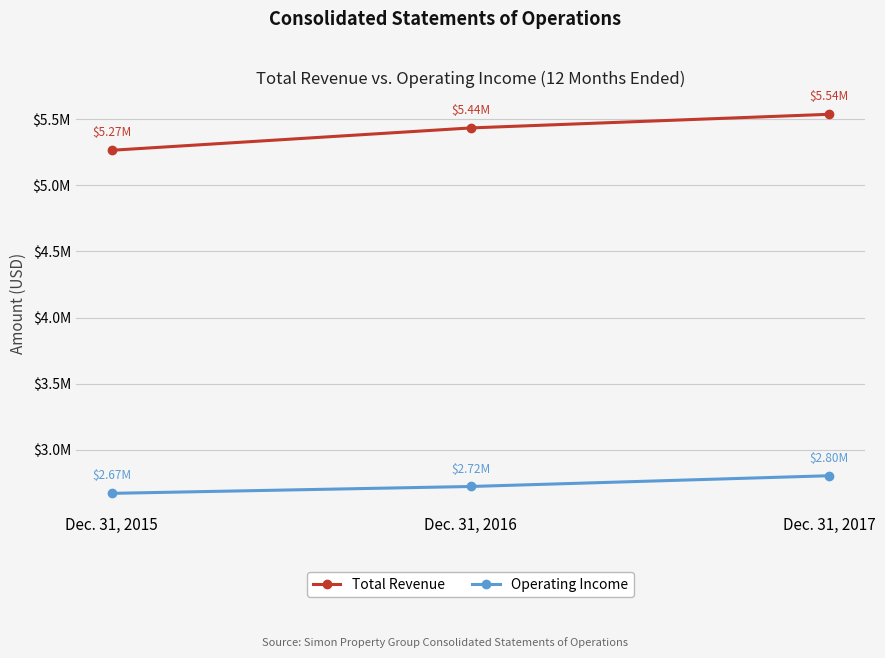

At which category does the chart reach its peak across all series?

Dec. 31, 2017